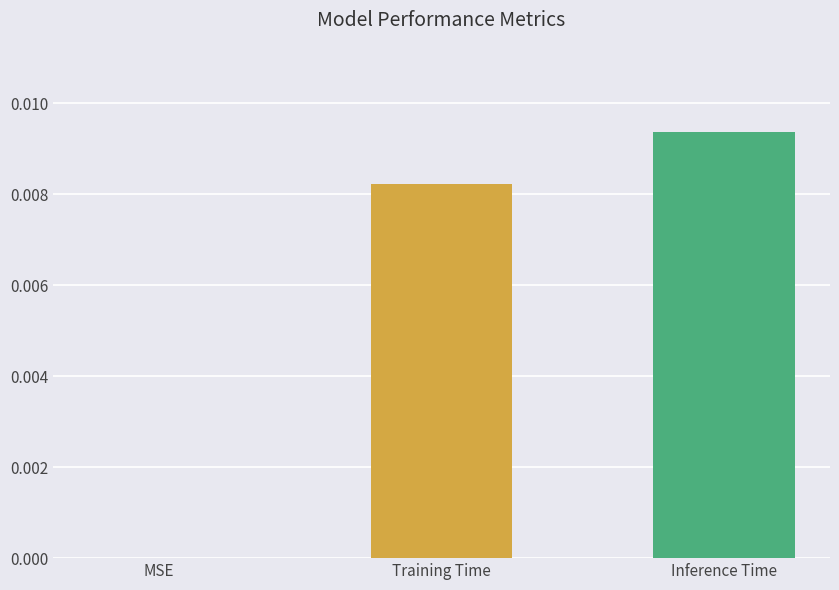

Are the bars horizontal?

No